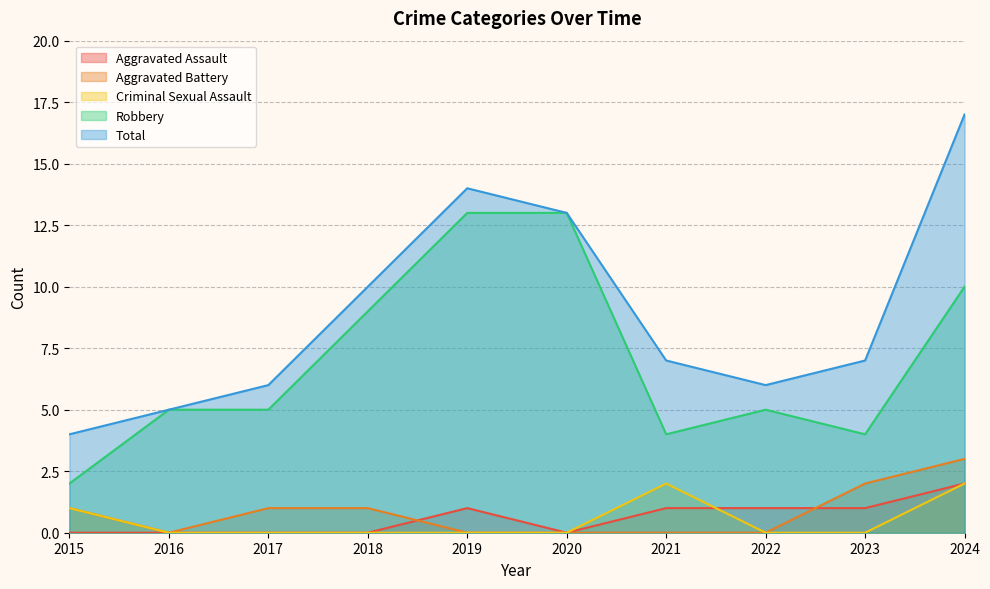

Reading left to right, what are all the values shown in this chart?

Aggravated Assault: 0	0	0	0	1	0	1	1	1	2
Aggravated Battery: 1	0	1	1	0	0	0	0	2	3
Criminal Sexual Assault: 1	0	0	0	0	0	2	0	0	2
Robbery: 2	5	5	9	13	13	4	5	4	10
Total: 4	5	6	10	14	13	7	6	7	17